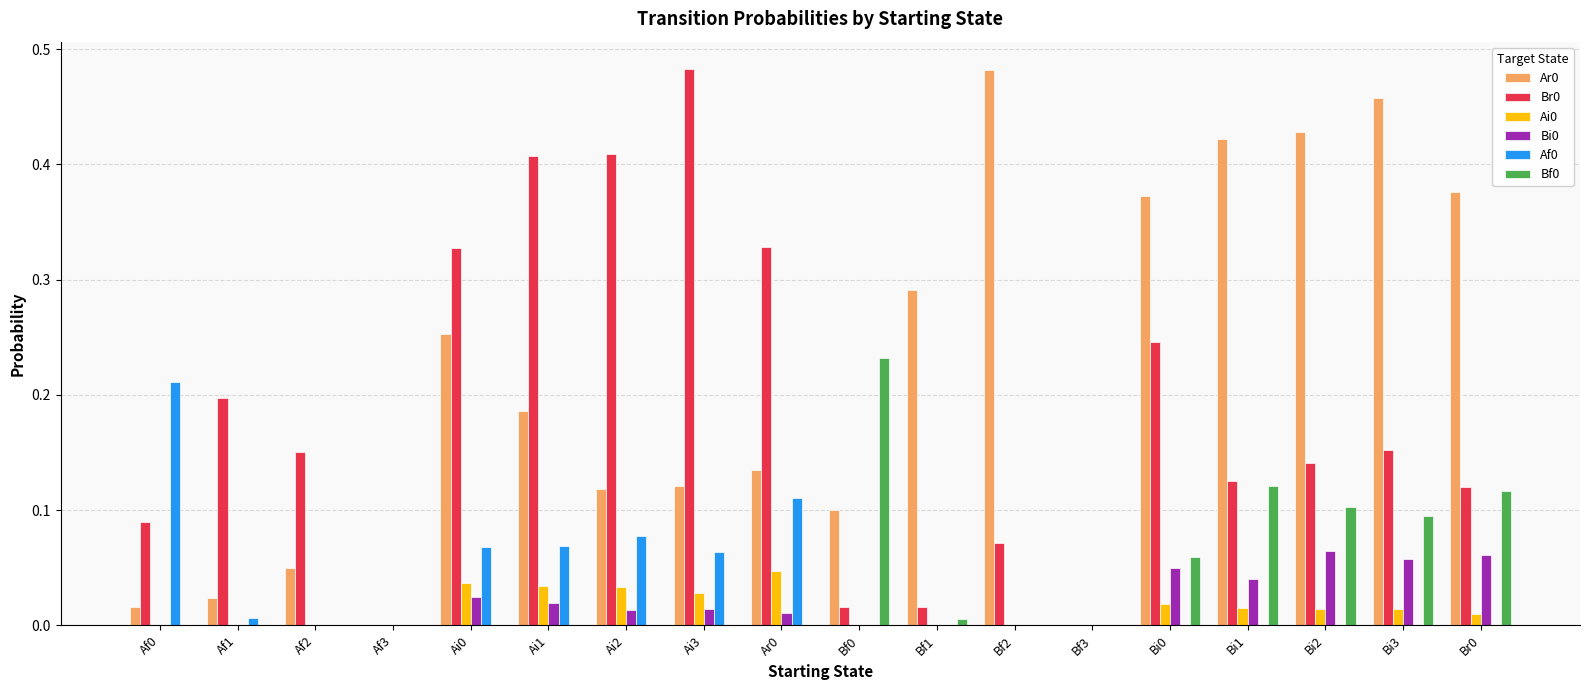

The Bi0 series shows 0.1 at Bi2. True or false?

True